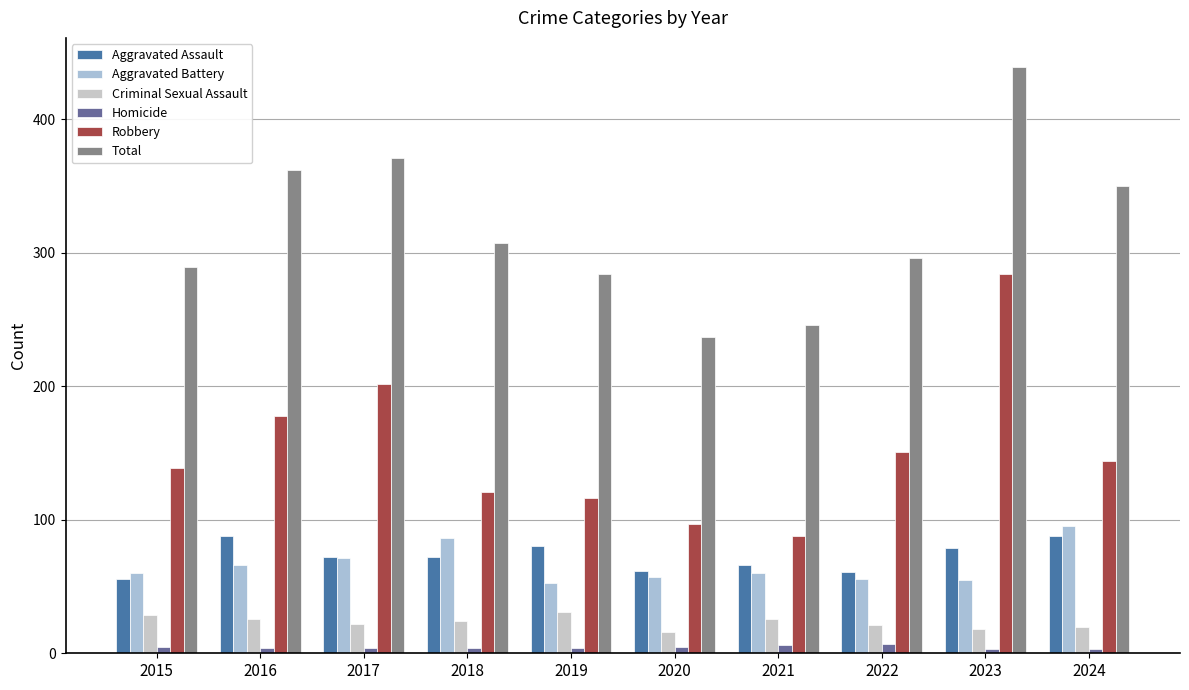

Is it true that Criminal Sexual Assault equals 29 at 2015?

True